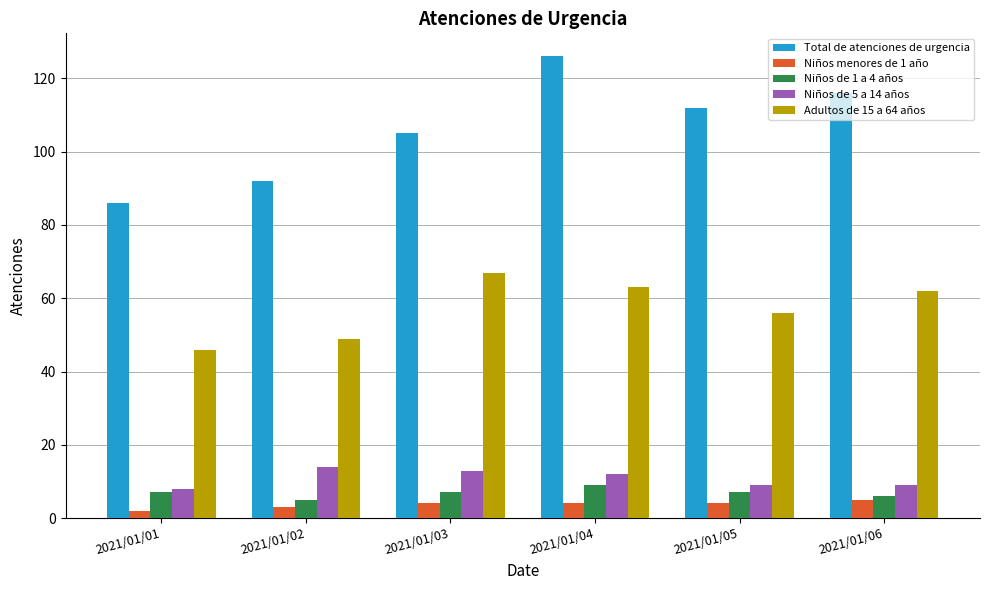

How many bars are there in total?

30